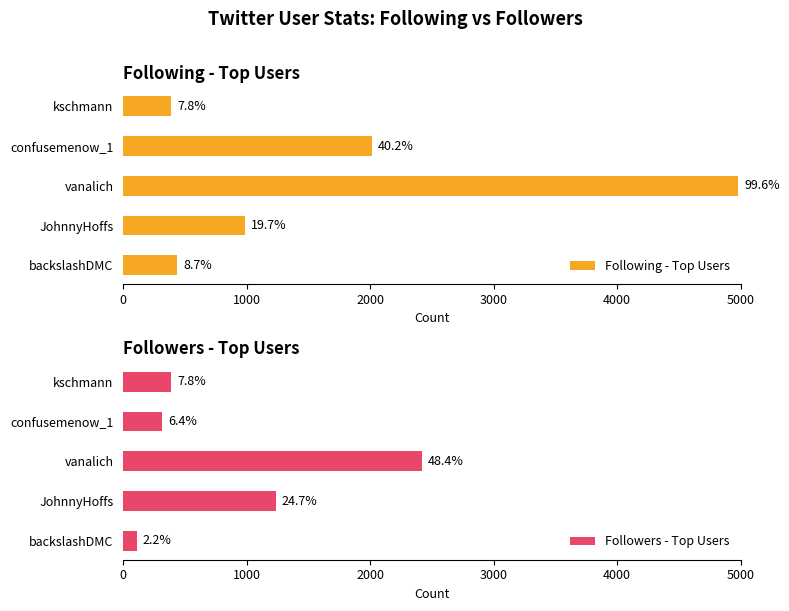

What is the value of the Followers - Top Users bar at the 4th from the left?

318